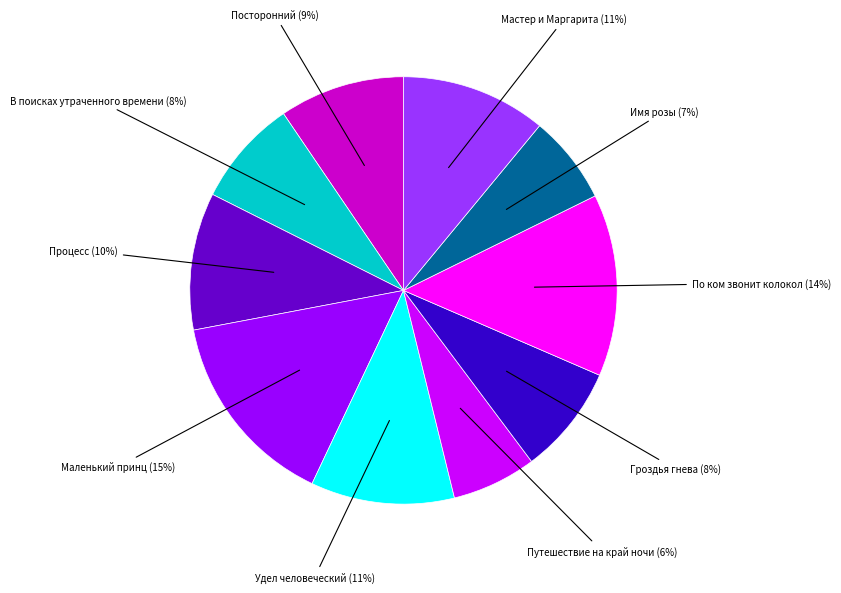

To the nearest percent, what is the average slice percentage?

10%